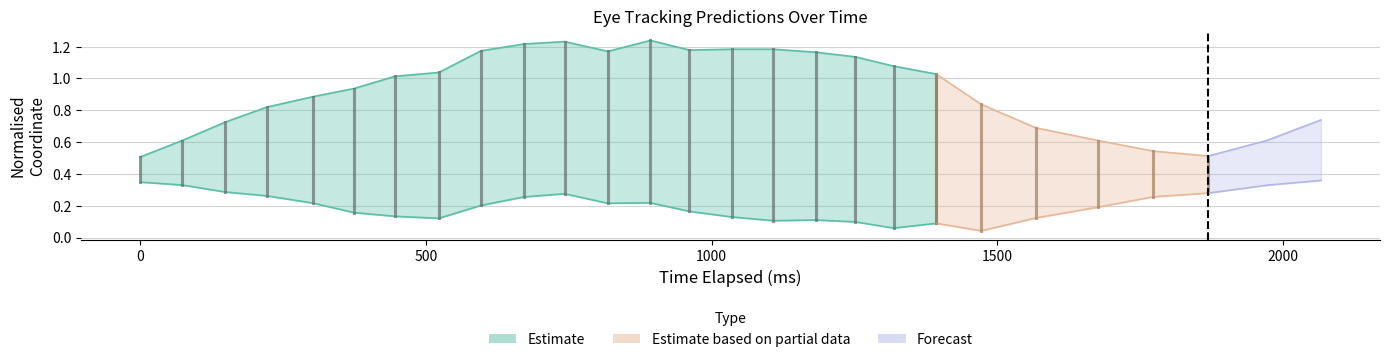

At which category does y_pred_normalised reach its first local peak?

10